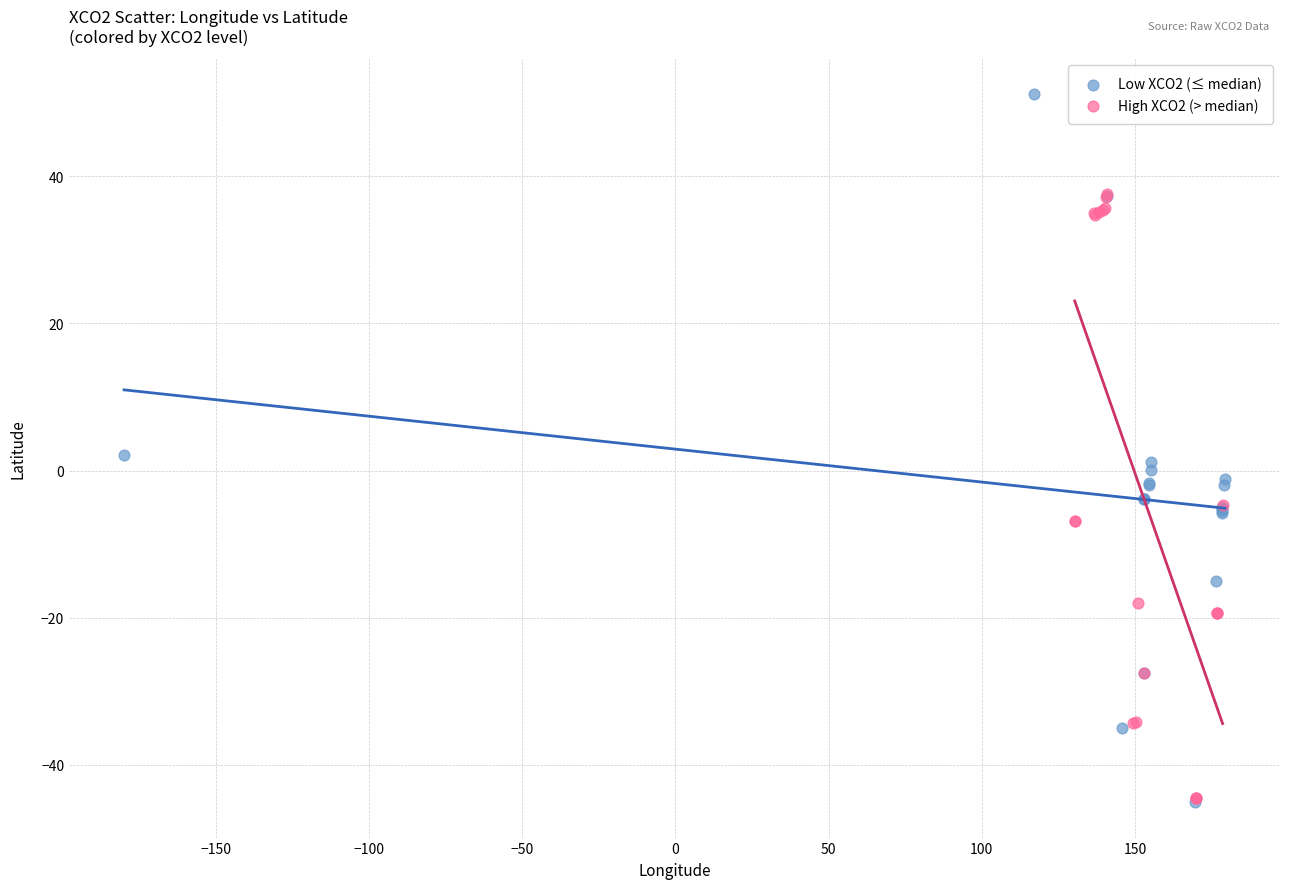

What are all the series names shown in the legend?

Low XCO2 (≤ median), High XCO2 (> median)